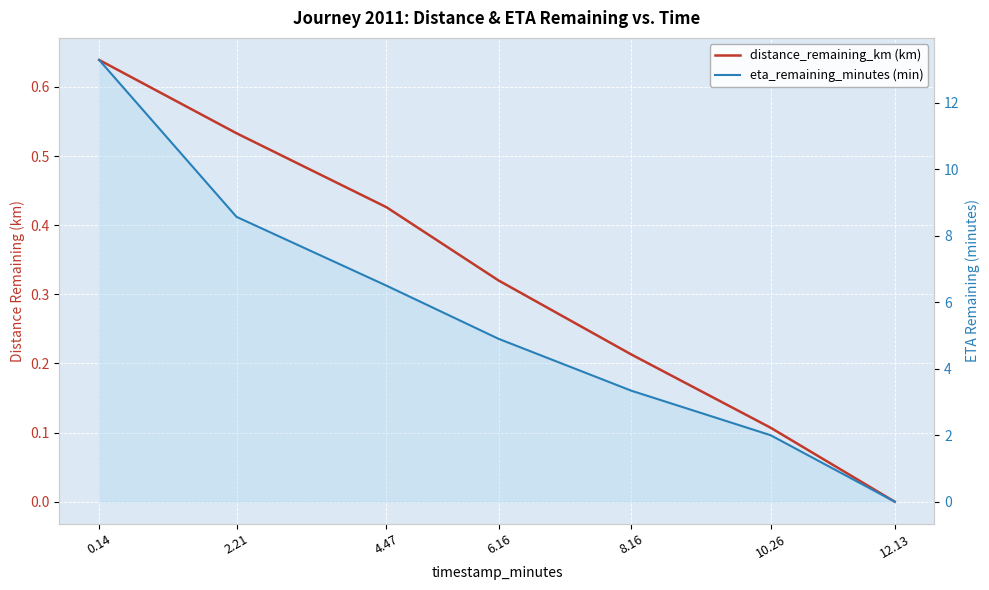

Rank the series at 0.14 from lowest to highest value.

distance_remaining_km (km), eta_remaining_minutes (min)